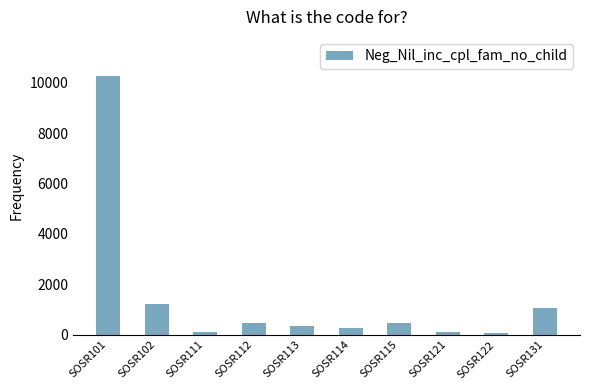

What is the difference between the maximum and second lowest values?

10161